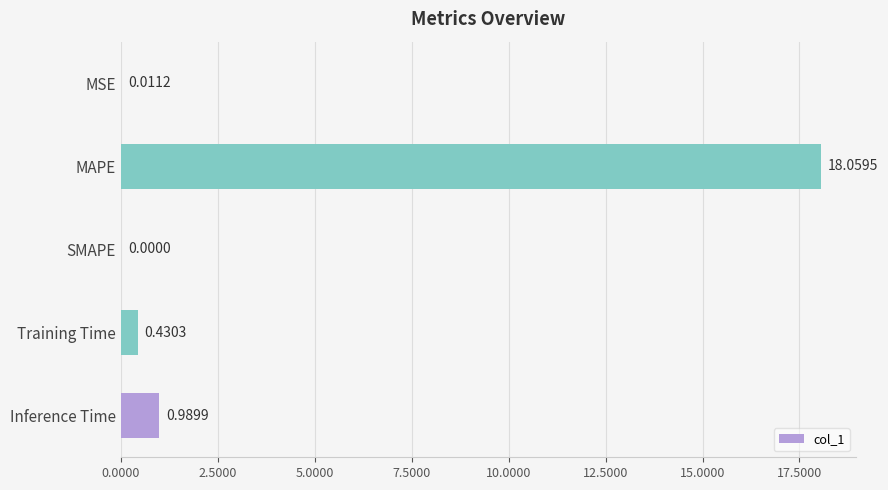

What is the sum of all values?

19.5